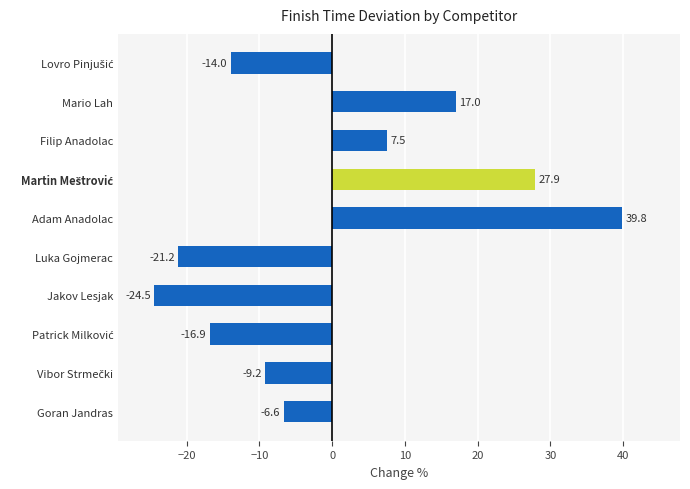

Reading top to bottom, extract all data points from this chart.

-14.0	17.0	7.5	27.9	39.8	-21.2	-24.5	-16.9	-9.2	-6.6